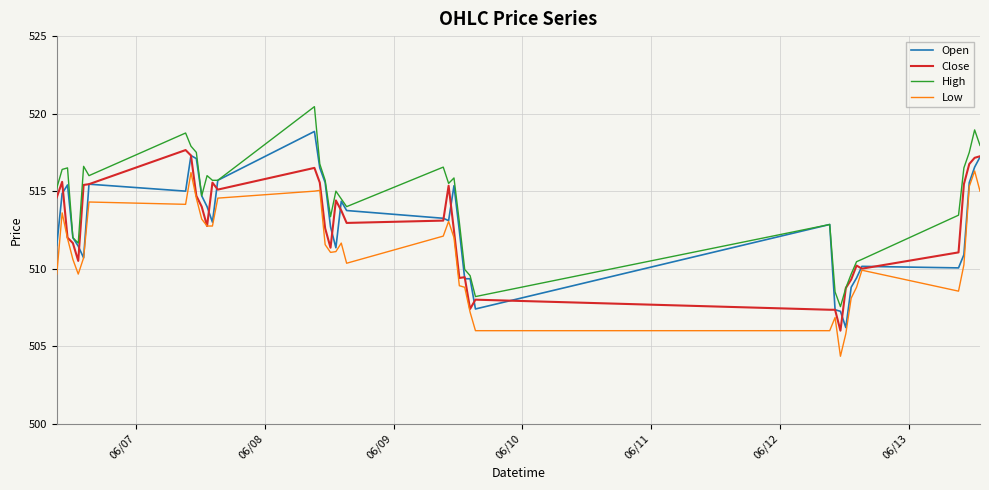

What is the highest value of the Open series?

518.8